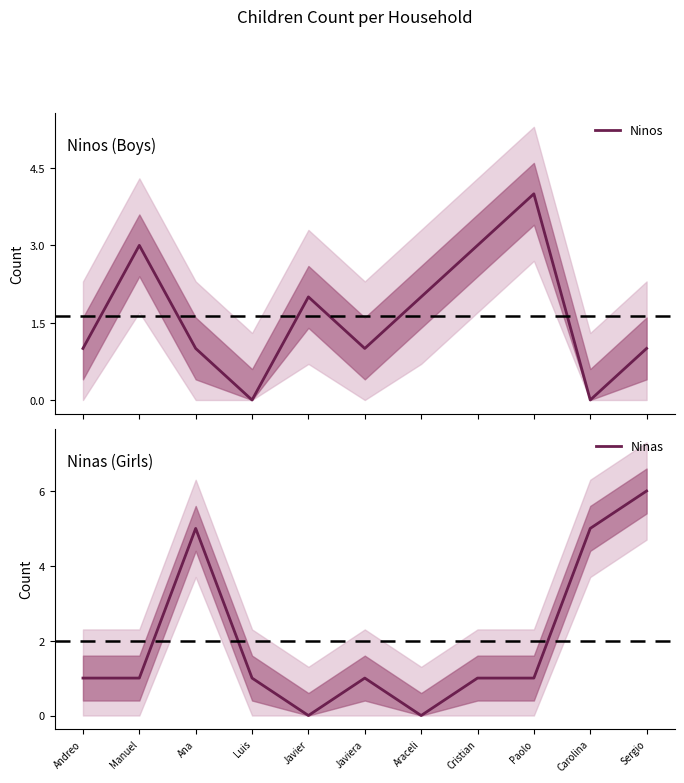

Does the chart display data point markers on the line(s)?

No